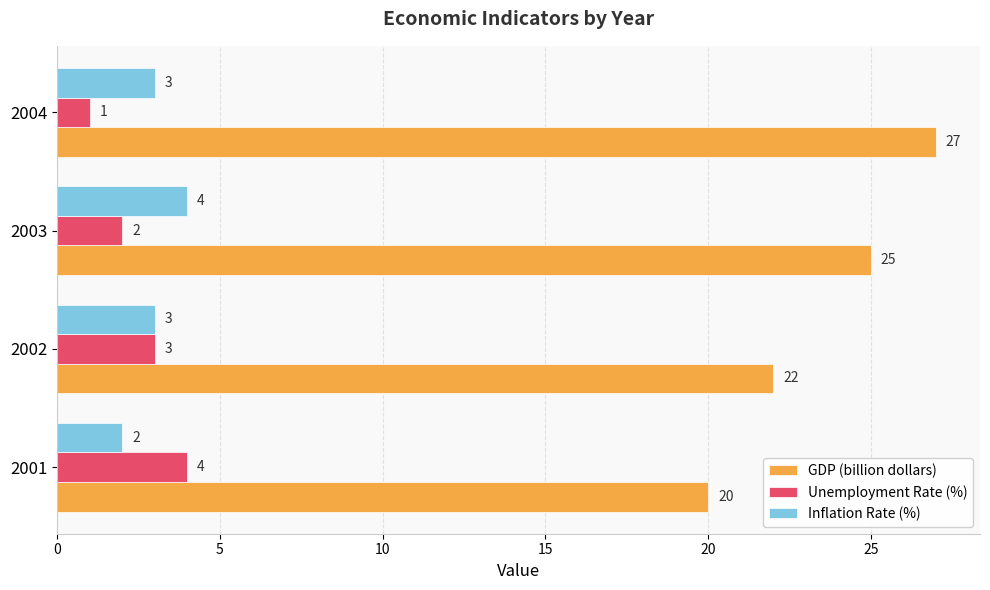

List the labels in order of Unemployment Rate (%) value, largest first.

2001, 2002, 2003, 2004